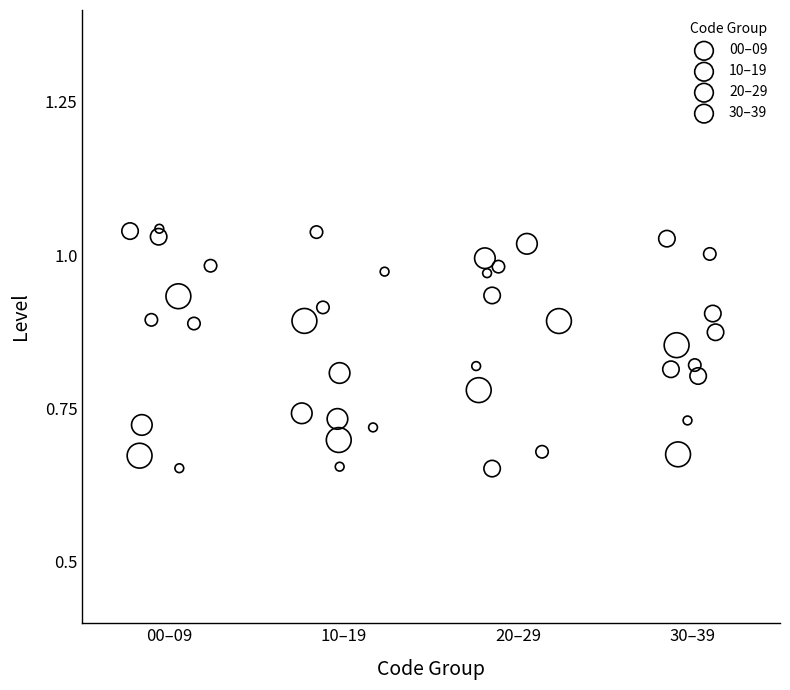

What are all the series names shown in the legend?

00–09, 10–19, 20–29, 30–39